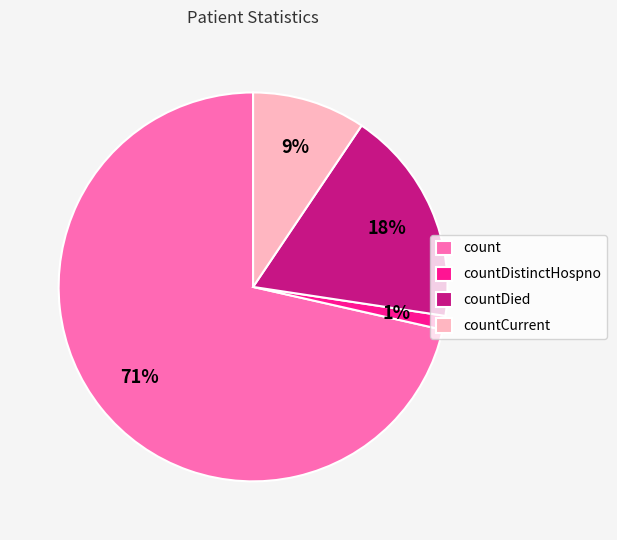

Do countDistinctHospno and countCurrent together represent more than half of the pie?

No